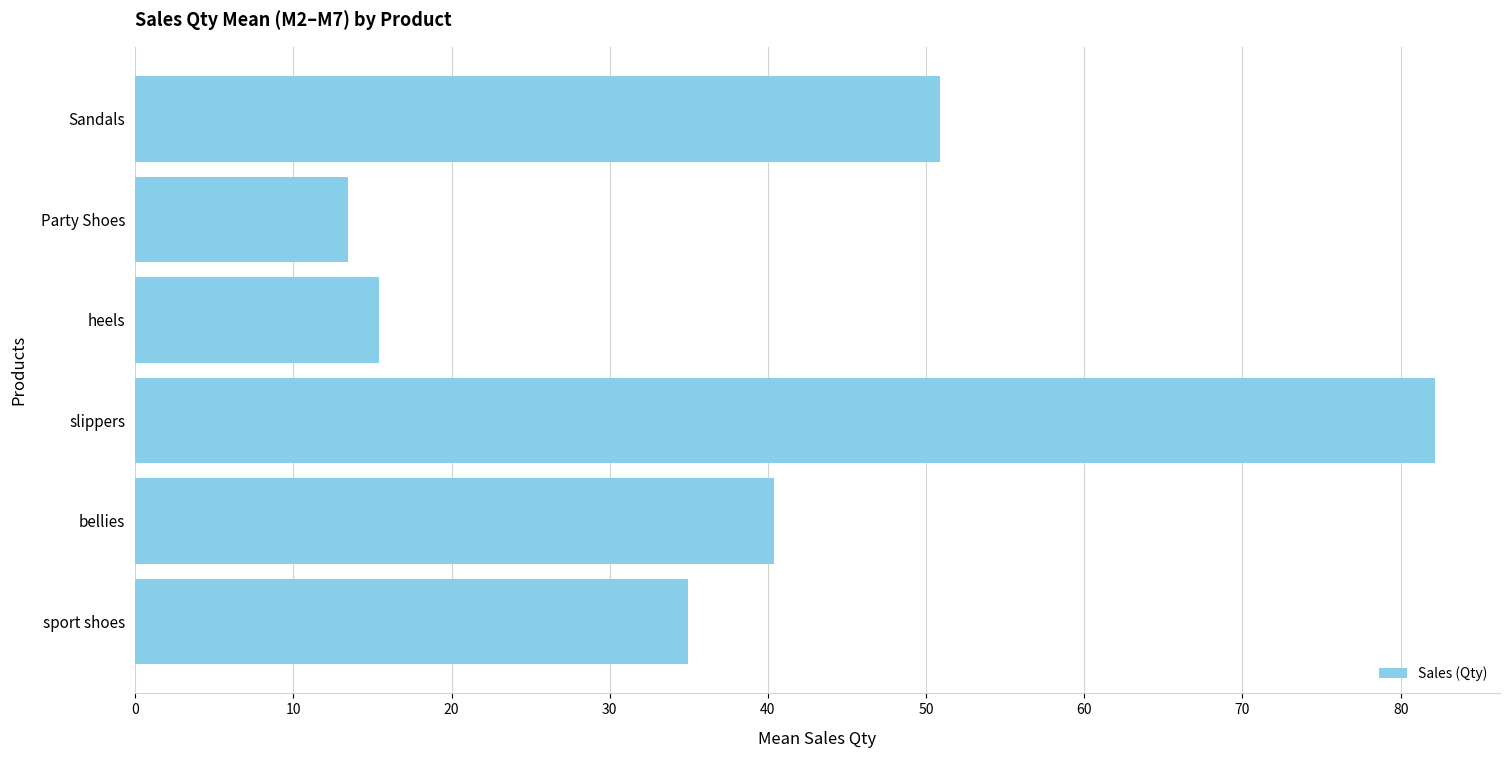

True or false: the data shows 40.4 at bellies.

True